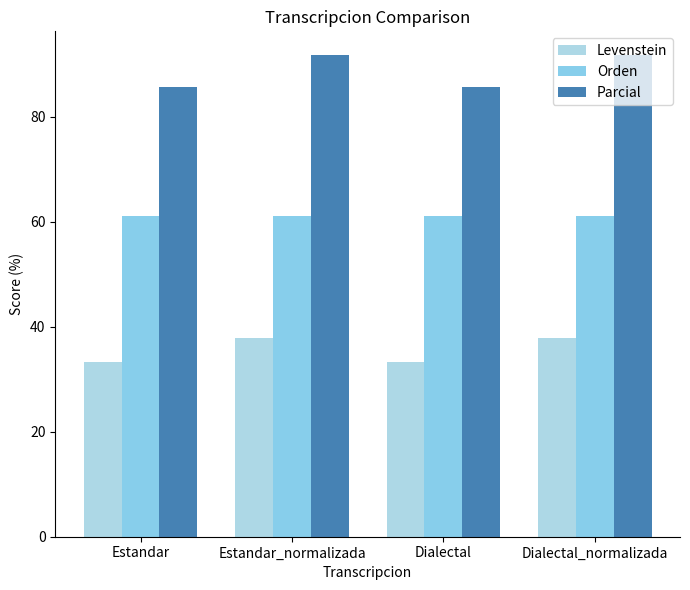

How many bars are there in each group?

3